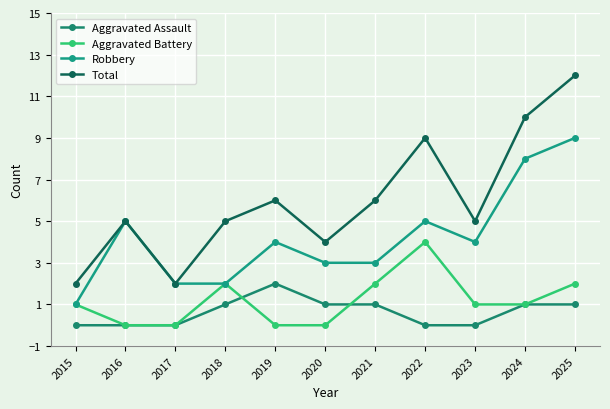

What is the average value of the Aggravated Assault series?

1